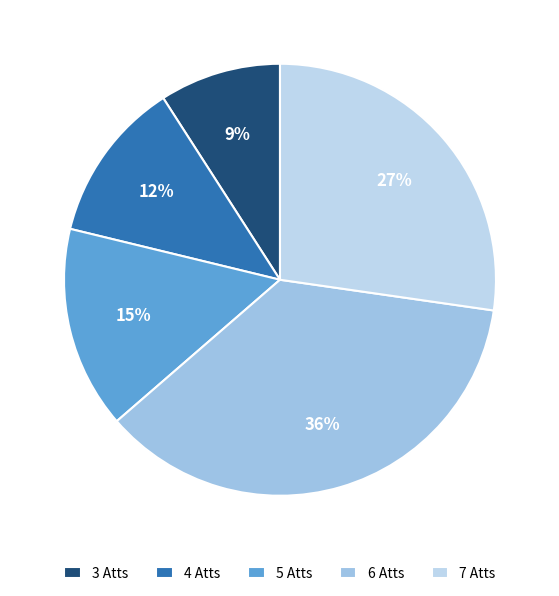

How many slices are in this pie chart?

5